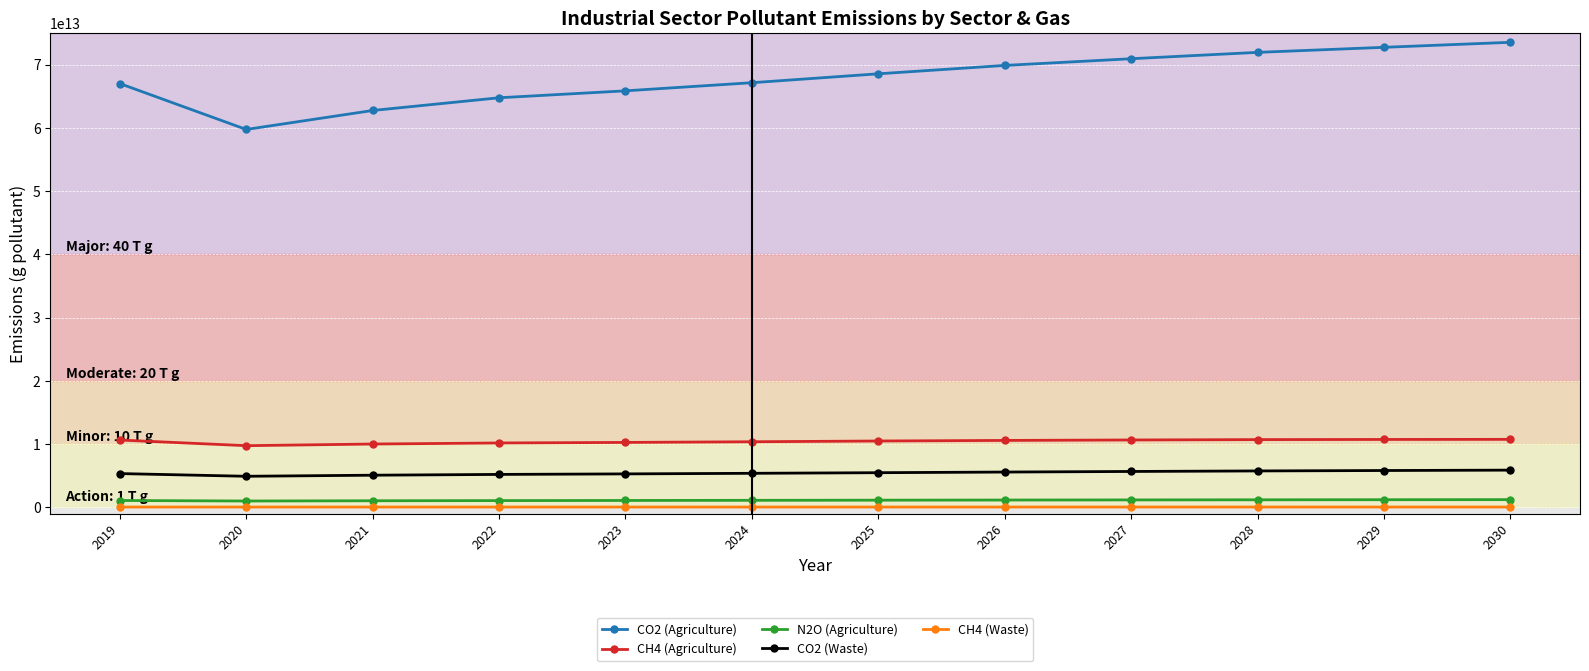

Is the value of CH4 (Agriculture) at 2025 greater than the value of CH4 (Waste) at 2021?

Yes